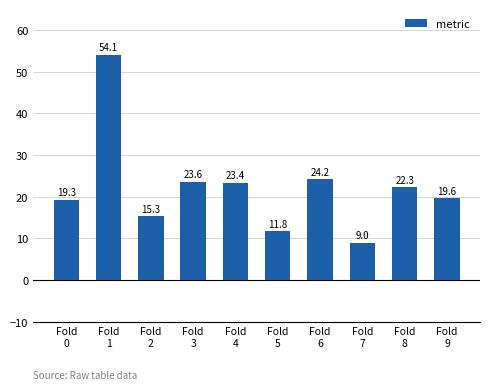

Are the bars grouped side by side (vs. stacked)?

No